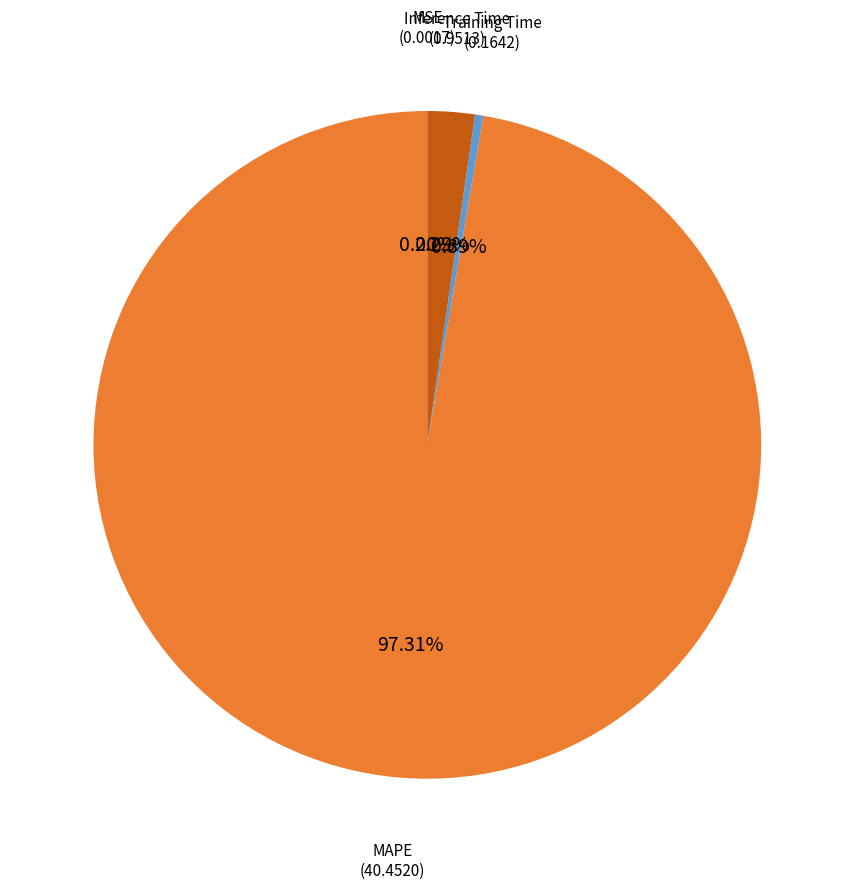

Between MAPE and Inference Time, which is larger?

MAPE